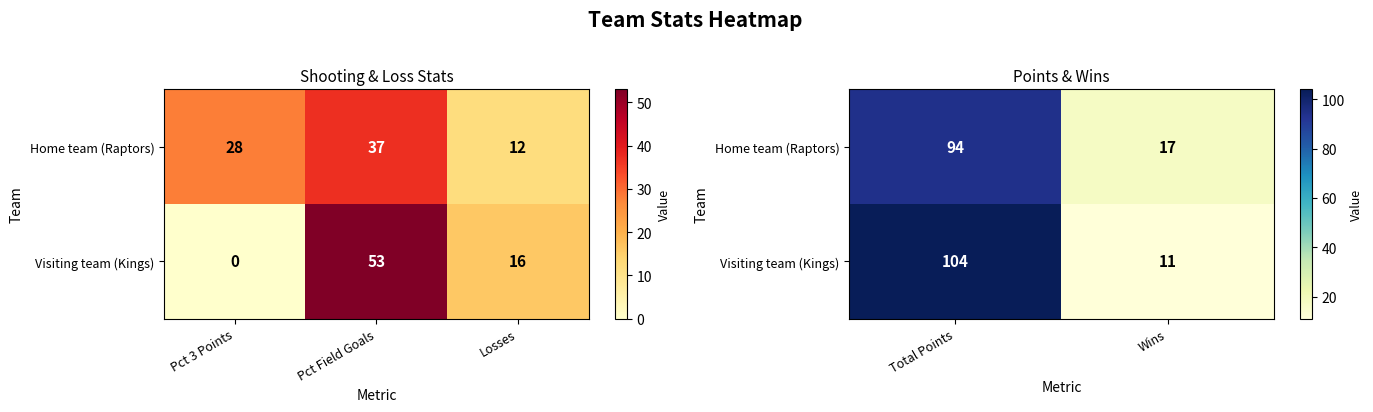

Where is Home team (Raptors) nearest to the value 55?

Wins